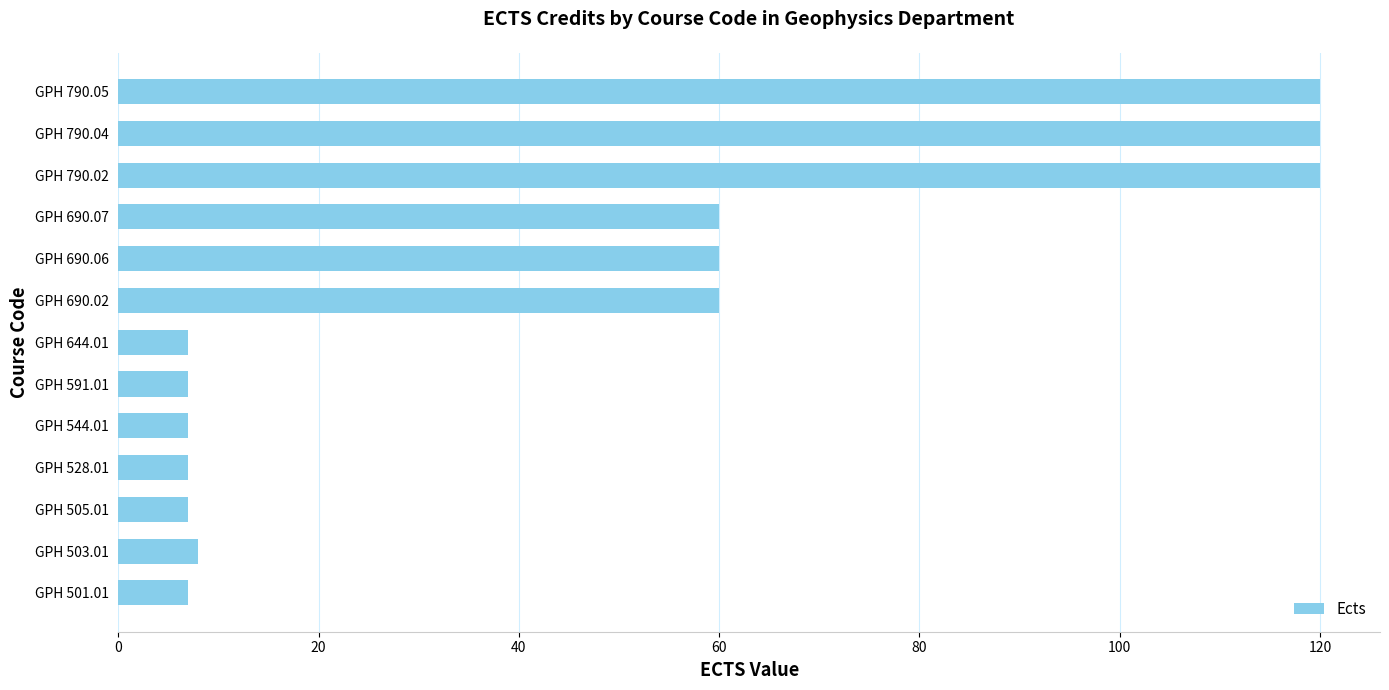

The chart shows a value of 60 at GPH 690.07. True or false?

True